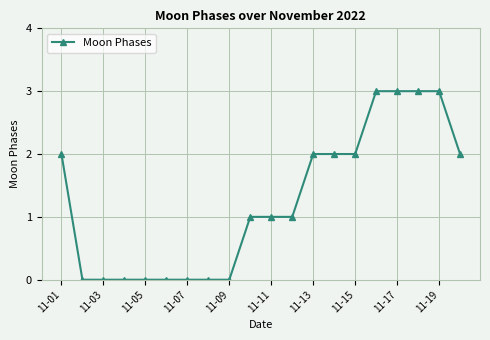

What is the sum of all values?

25